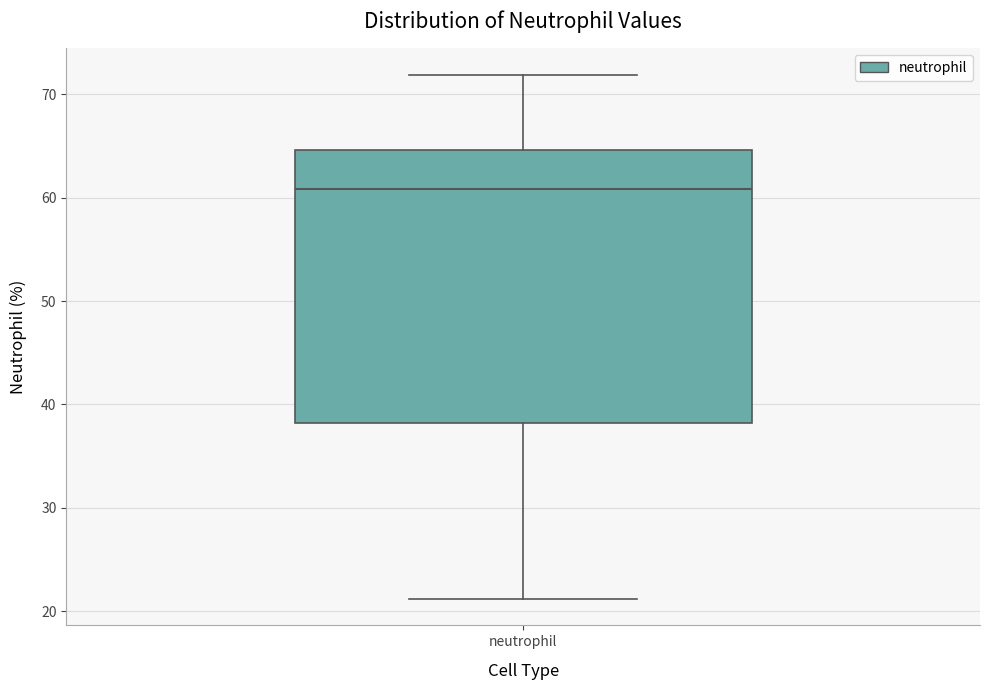

Where does the upper whisker of the box for neutrophil end on the y-axis? The values are not printed on the chart, so give them approximately, as read against the axis.

72